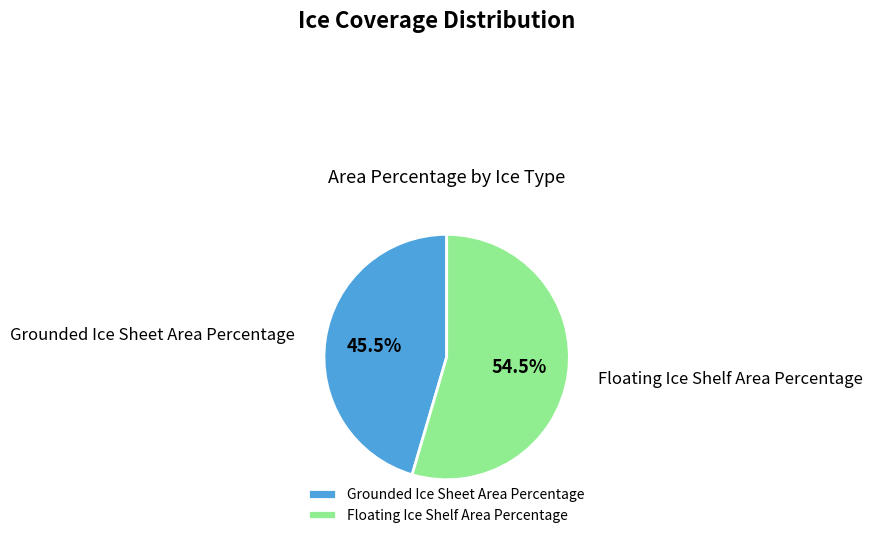

Is there any slice that represents more than half of the pie?

Yes